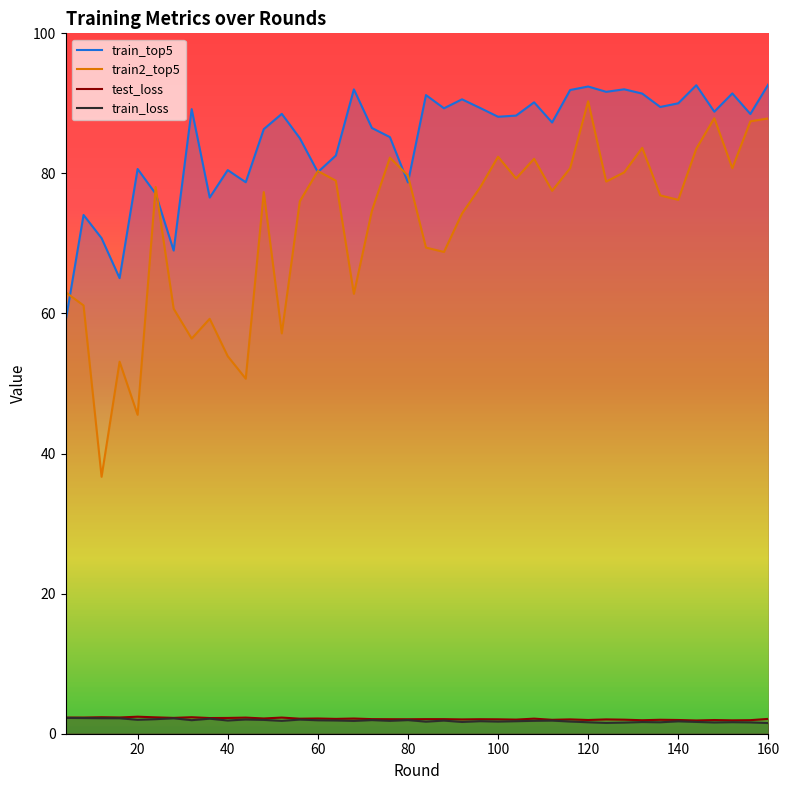

What value does the train_top5 series have at 64?

82.6